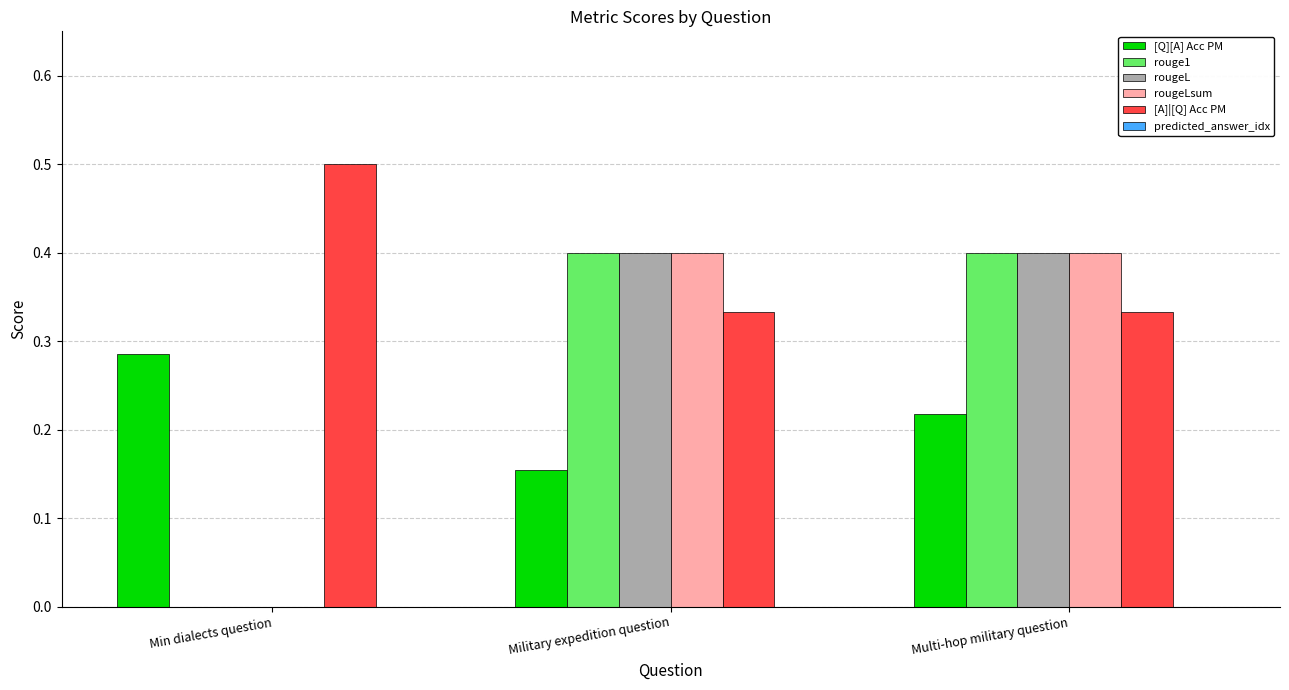

Which series has the largest total across all categories?

[A]|[Q] Acc PM